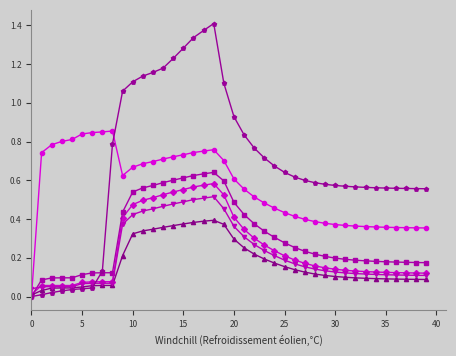

What is the label of the 21st point from the right?

19